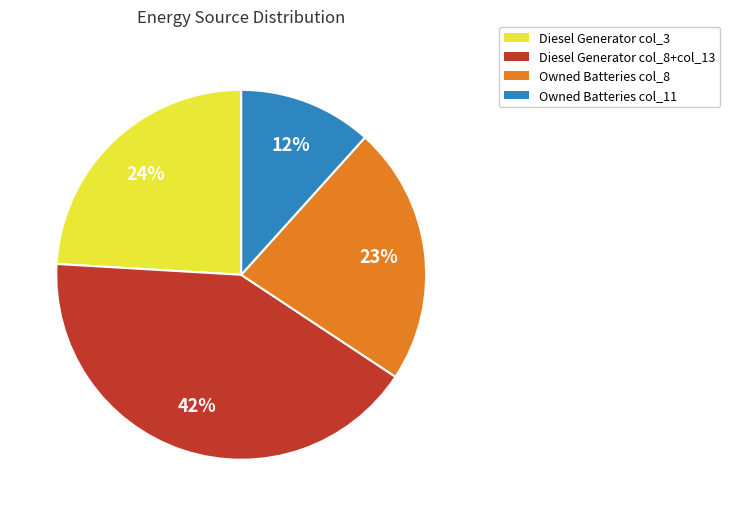

Count the number of slices in the pie.

4